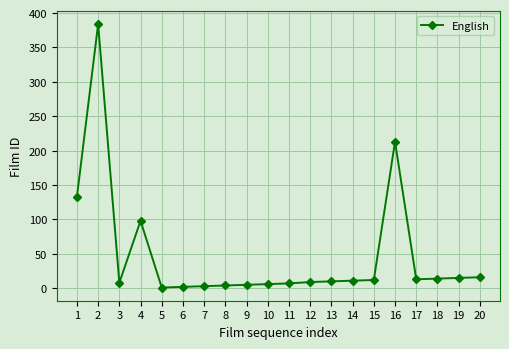

What is the average value?

48